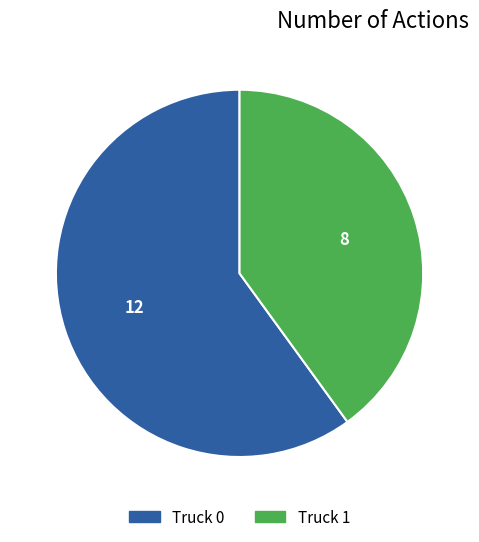

Which has a higher value, Truck 0 or Truck 1?

Truck 0